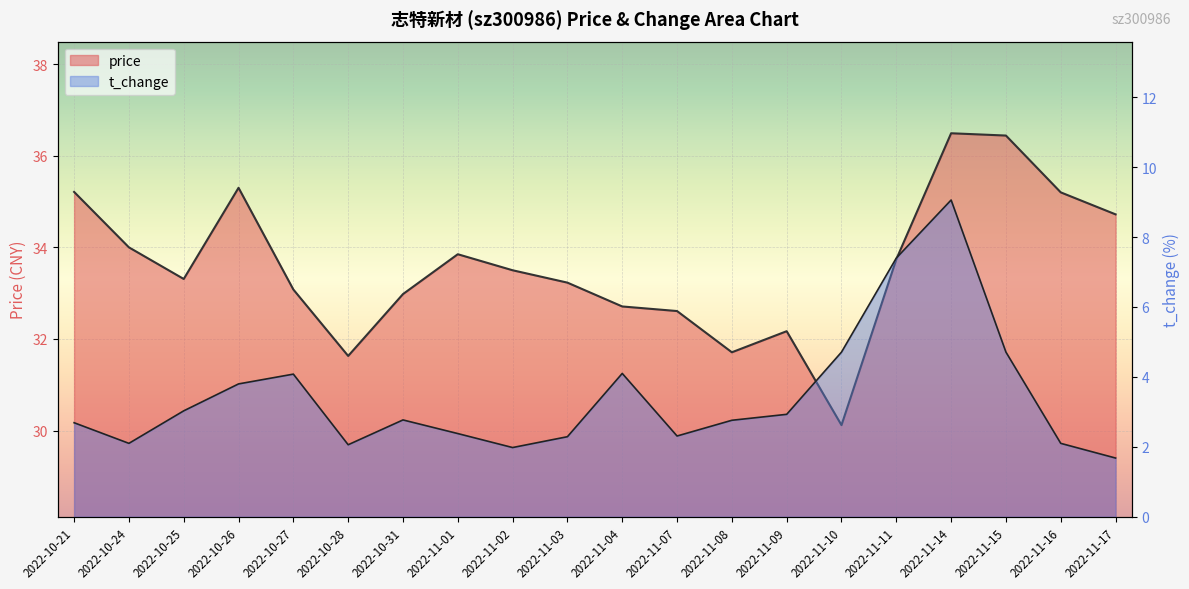

True or false: price and t_change intersect in this chart.

False